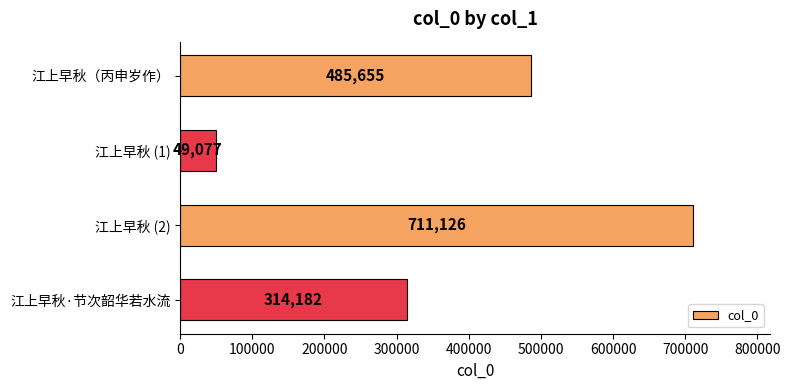

Rank the categories by value from highest to lowest.

江上早秋 (2), 江上早秋（丙申岁作）, 江上早秋·节次韶华若水流, 江上早秋 (1)